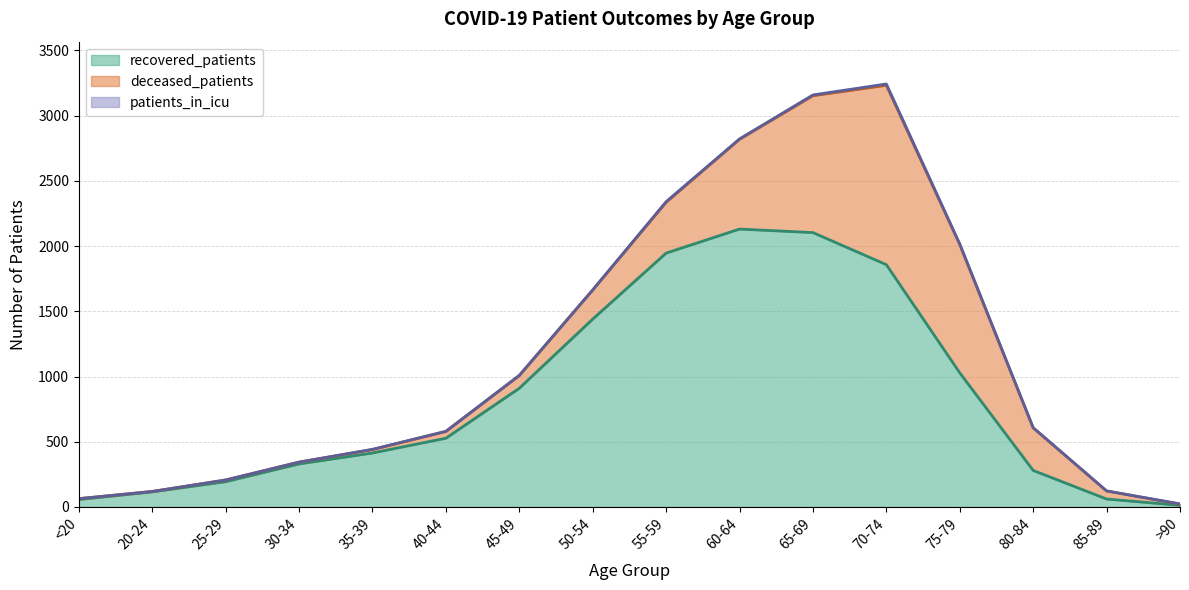

Between 20-24 and 70-74, which is larger?

70-74